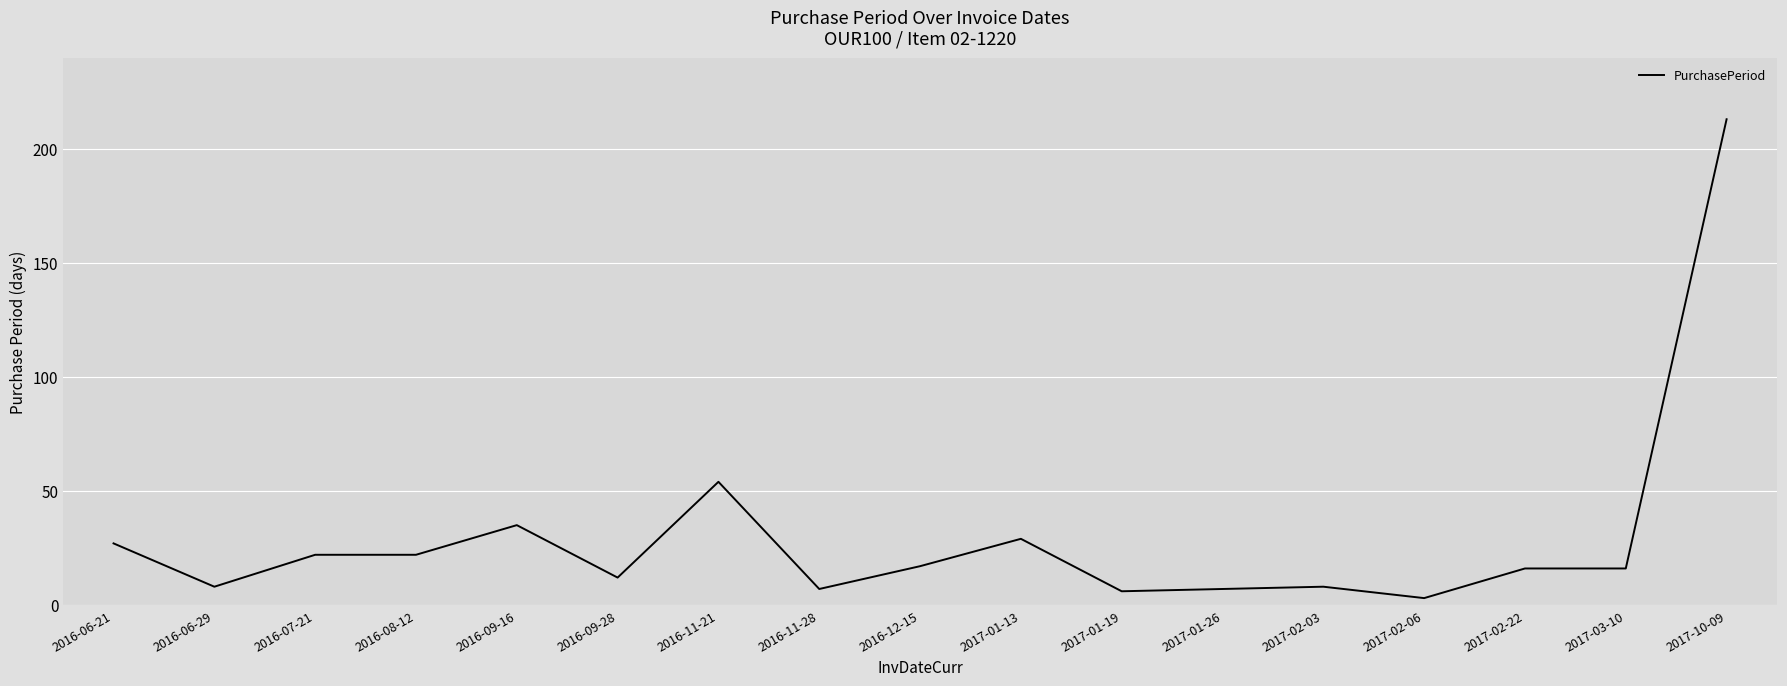

Reading left to right, extract all data points from this chart.

2016-06-21=27	2016-06-29=8	2016-07-21=22	2016-08-12=22	2016-09-16=35	2016-09-28=12	2016-11-21=54	2016-11-28=7	2016-12-15=17	2017-01-13=29	2017-01-19=6	2017-01-26=7	2017-02-03=8	2017-02-06=3	2017-02-22=16	2017-03-10=16	2017-10-09=213